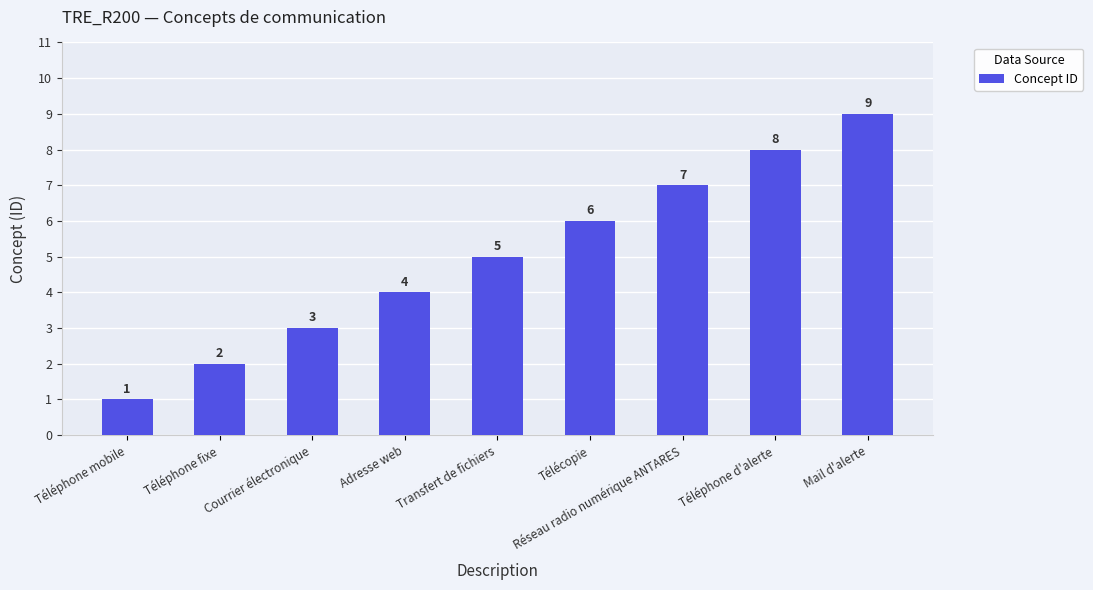

Reading right to left, extract all data points from this chart.

Mail d'alerte=9	Téléphone d'alerte=8	Réseau radio numérique ANTARES=7	Télécopie=6	Transfert de fichiers=5	Adresse web=4	Courrier électronique=3	Téléphone fixe=2	Téléphone mobile=1